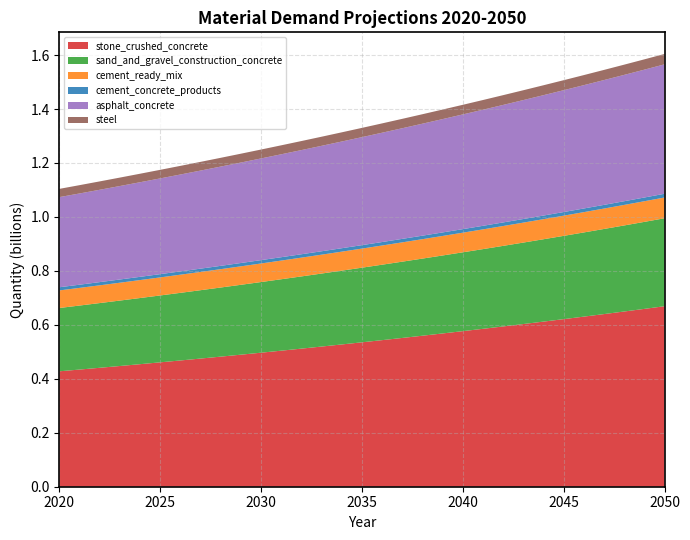

Reading left to right, transcribe all the data shown in this chart.

stone_crushed_concrete: 2020=427829752.5	2021=434283098.7	2022=440831632.9	2023=447476736.5	2024=454219810.9	2025=461062277.1	2026=468005577.0	2027=475051172.8	2028=482200547.8	2029=489455206.4	2030=496816674.8	2031=504286500.9	2032=511866254.7	2033=519557528.9	2034=527361938.8	2035=535281122.9	2036=543316743.1	2037=551470485.3	2038=559744059.1	2039=568139199.1	2040=576657664.2	2041=585301238.8	2042=594071732.6	2043=602970981.5	2044=612000847.3	2045=621163218.6	2046=630460010.9	2047=639893167.3	2048=649464658.3	2049=659176482.9	2050=669030668.5
sand_and_gravel_construction_concrete: 2020=234682459.9	2021=237267959.6	2022=239881943.8	2023=242524726.2	2024=245196624.2	2025=247897958.6	2026=250629053.6	2027=253390237.1	2028=256181840.6	2029=259004199.3	2030=261857651.9	2031=264742541.0	2032=267659213.0	2033=270608018.0	2034=273589310.0	2035=276603446.9	2036=279650790.7	2037=282731707.0	2038=285846565.9	2039=288995741.2	2040=292179611.0	2041=295398557.5	2042=298652967.3	2043=301943230.8	2044=305269743.3	2045=308632904.0	2046=312033116.7	2047=315470789.5	2048=318946335.3	2049=322460171.2	2050=326012719.0
cement_ready_mix: 2020=65098922.8	2021=65462819.8	2022=65828751.0	2023=66196727.6	2024=66566761.3	2025=66938863.4	2026=67313045.5	2027=67689319.2	2028=68067696.3	2029=68448188.5	2030=68830807.6	2031=69215565.5	2032=69602474.1	2033=69991545.6	2034=70382791.9	2035=70776225.2	2036=71171857.9	2037=71569702.0	2038=71969770.1	2039=72372074.5	2040=72776627.7	2041=73183442.4	2042=73592531.1	2043=74003906.6	2044=74417581.7	2045=74833569.1	2046=75251881.9	2047=75672533.0	2048=76095535.6	2049=76520902.6	2050=76948647.4
cement_concrete_products: 2020=11731318.6	2021=11796899.3	2022=11862846.5	2023=11929162.4	2024=11995849.0	2025=12062908.4	2026=12130342.7	2027=12198153.9	2028=12266344.2	2029=12334915.8	2030=12403870.6	2031=12473210.9	2032=12542938.9	2033=12613056.7	2034=12683566.4	2035=12754470.3	2036=12825770.5	2037=12897469.4	2038=12969569.0	2039=13042071.7	2040=13114979.7	2041=13188295.3	2042=13262020.8	2043=13336158.3	2044=13410710.3	2045=13485679.1	2046=13561067.0	2047=13636876.3	2048=13713109.4	2049=13789768.7	2050=13866856.5
asphalt_concrete: 2020=334118608.0	2021=338169581.5	2022=342269670.4	2023=346419470.2	2024=350619583.7	2025=354870620.9	2026=359173199.1	2027=363527943.4	2028=367935486.1	2029=372396467.5	2030=376911535.4	2031=381481345.6	2032=386106561.8	2033=390787855.8	2034=395525907.4	2035=400321404.9	2036=405175044.8	2037=410087531.8	2038=415059579.7	2039=420091910.4	2040=425185254.9	2041=430340352.9	2042=435557953.2	2043=440838813.5	2044=446183700.9	2045=451593391.6	2046=457068671.3	2047=462610335.3	2048=468219188.4	2049=473896045.2	2050=479641730.2
steel: 2020=30565341.0	2021=30801192.1	2022=31038863.2	2023=31278368.2	2024=31519721.3	2025=31762936.7	2026=32008028.8	2027=32255012.2	2028=32503901.4	2029=32754711.0	2030=33007456.0	2031=33262151.2	2032=33518811.8	2033=33777452.8	2034=34038089.5	2035=34300737.4	2036=34565412.0	2037=34832128.9	2038=35100903.8	2039=35371752.7	2040=35644691.5	2041=35919736.4	2042=36196903.7	2043=36476209.6	2044=36757670.8	2045=37041303.8	2046=37327125.3	2047=37615152.4	2048=37905402.0	2049=38197891.2	2050=38492637.4